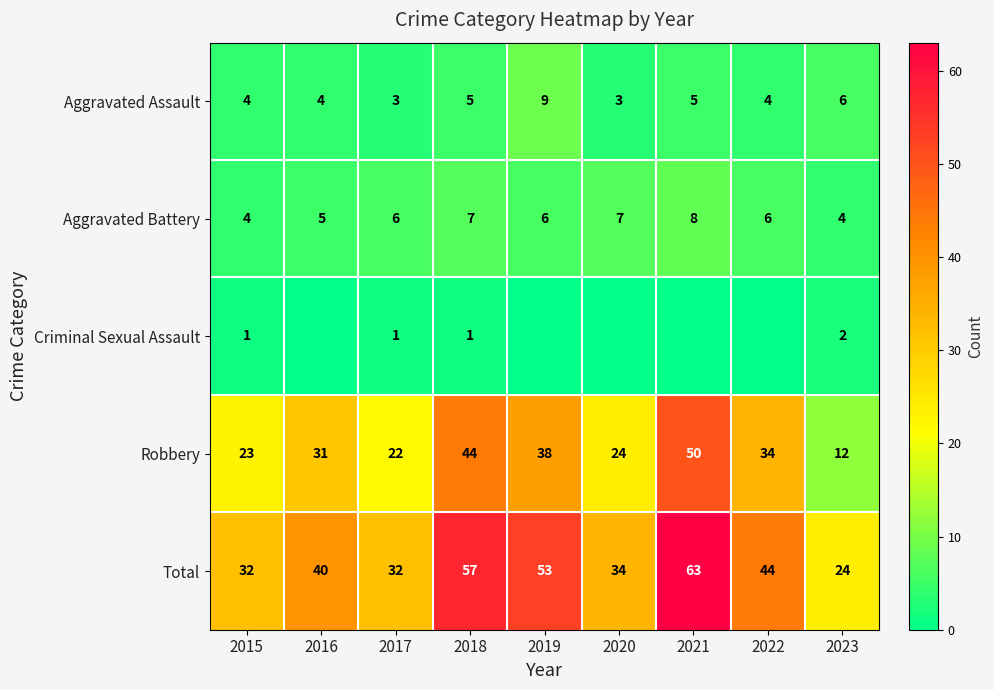

What is the lowest value of the Robbery series?

12